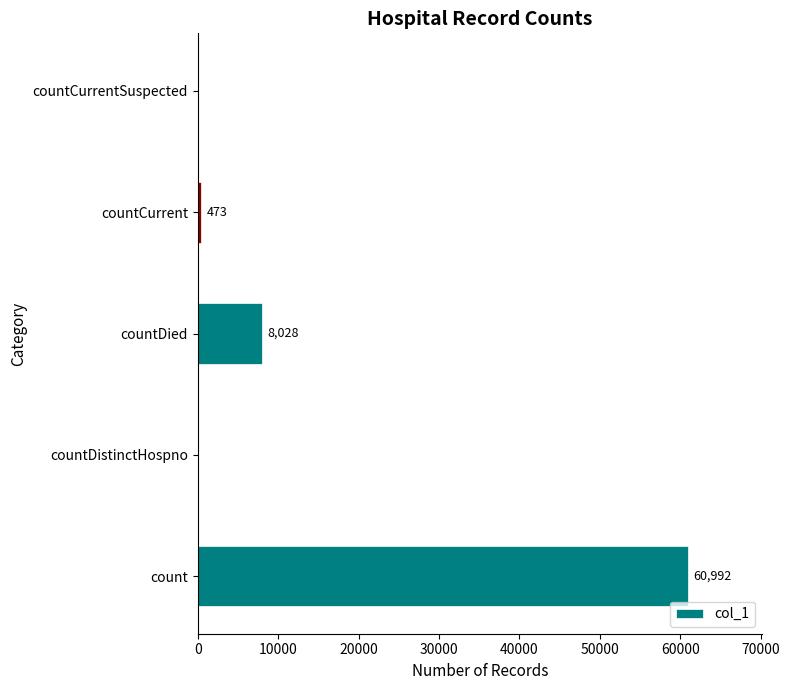

What is the sum of the values at countCurrent and countDied?

8501